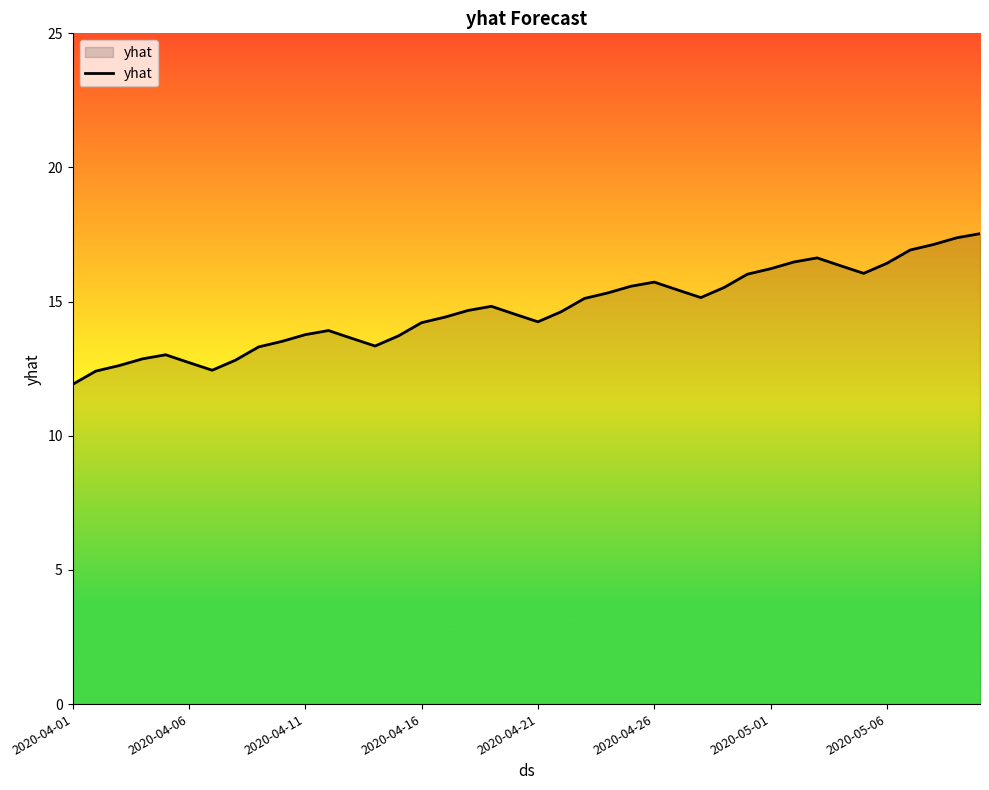

What is the difference between the maximum and minimum values?

5.6